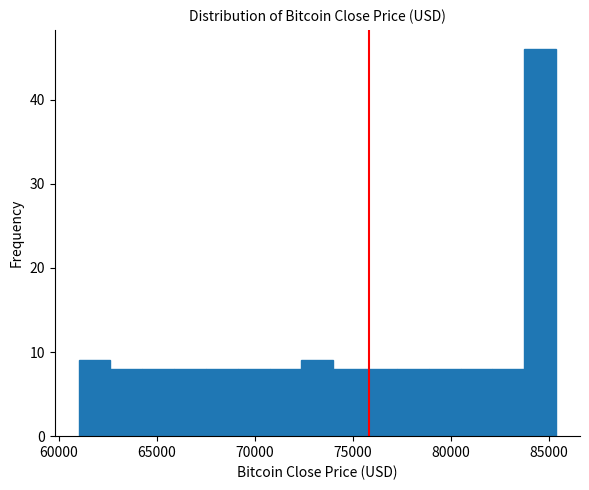

Read against the x-axis, roughly where is the centre of the tallest bar?

84500